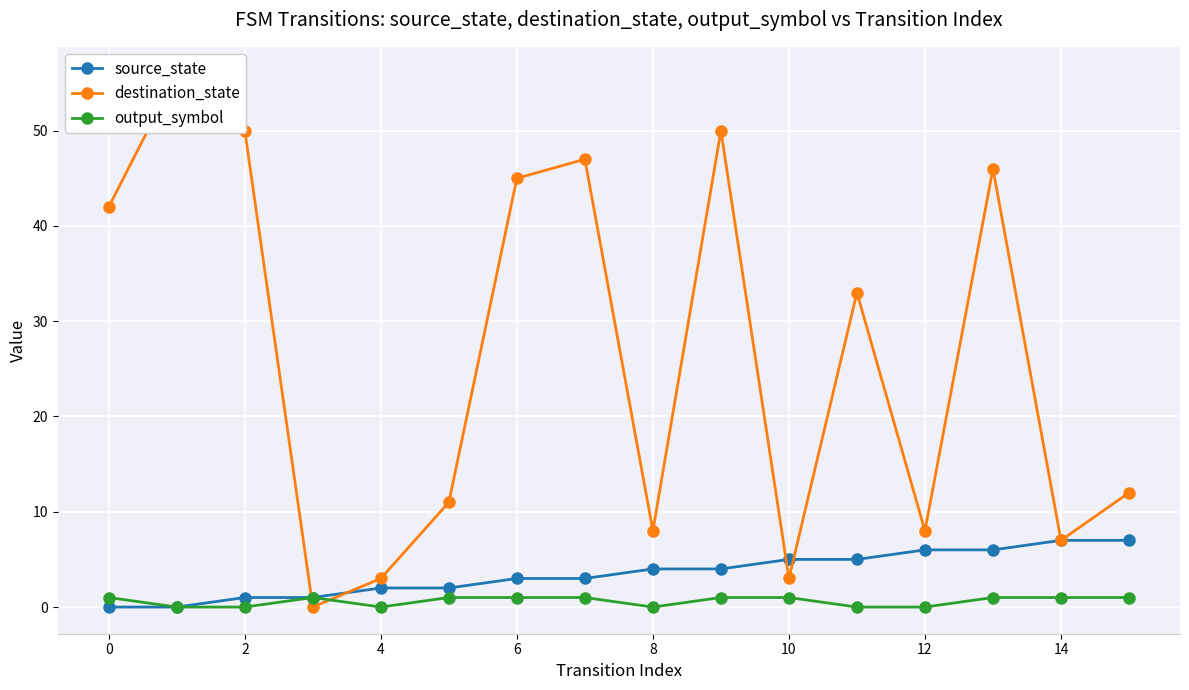

At how many categories does at least one series exceed 8?

10